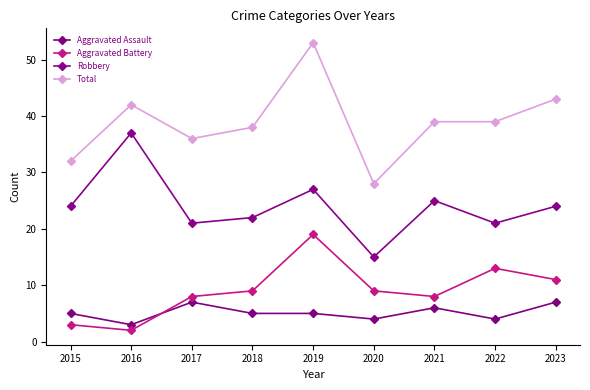

Does the chart have visible grid lines?

No